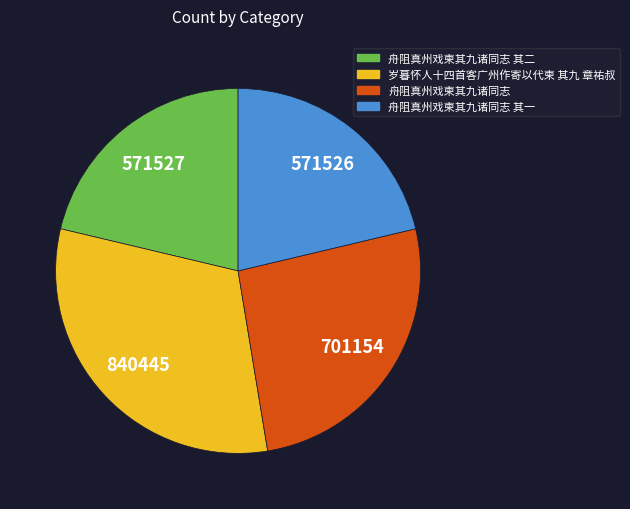

Does any single category account for the majority?

No